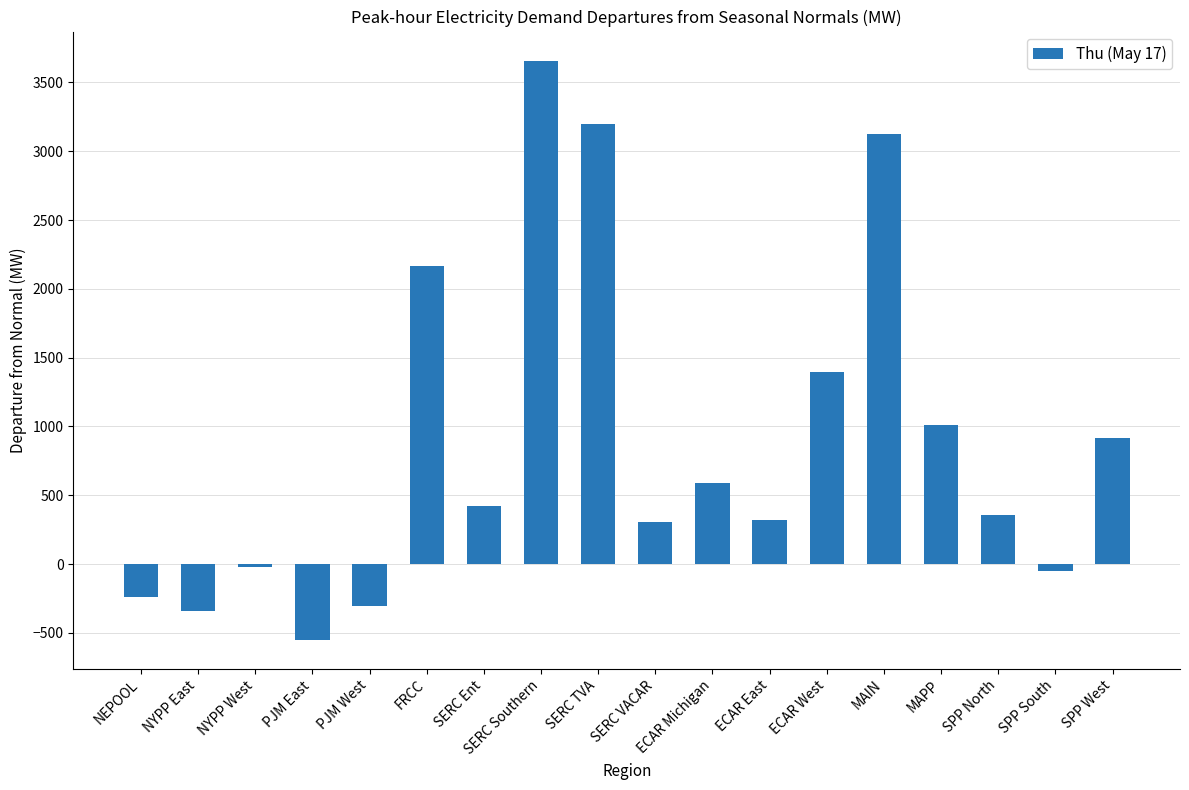

At which category does the chart reach its peak across all series?

SERC Southern